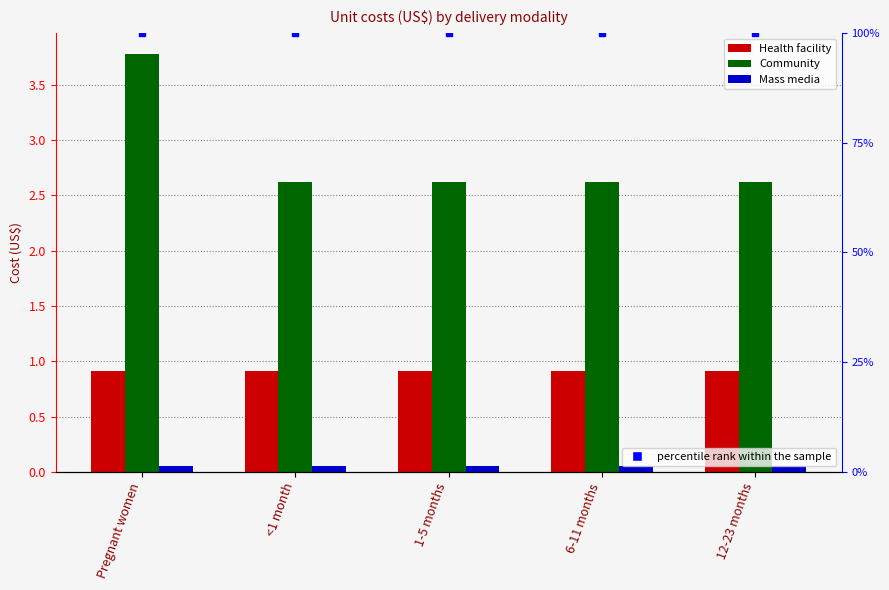

What is the lowest value of the Mass media series?

0.1